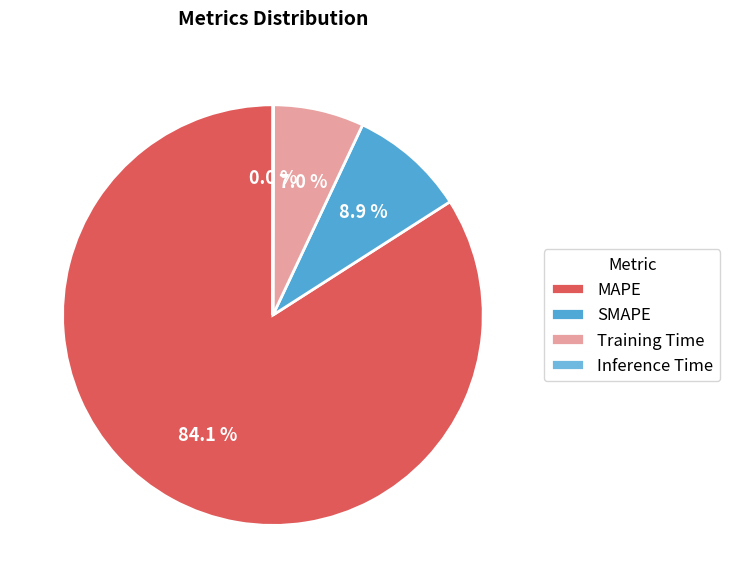

Approximately how many times larger is the value at Training Time compared to SMAPE?

0.8